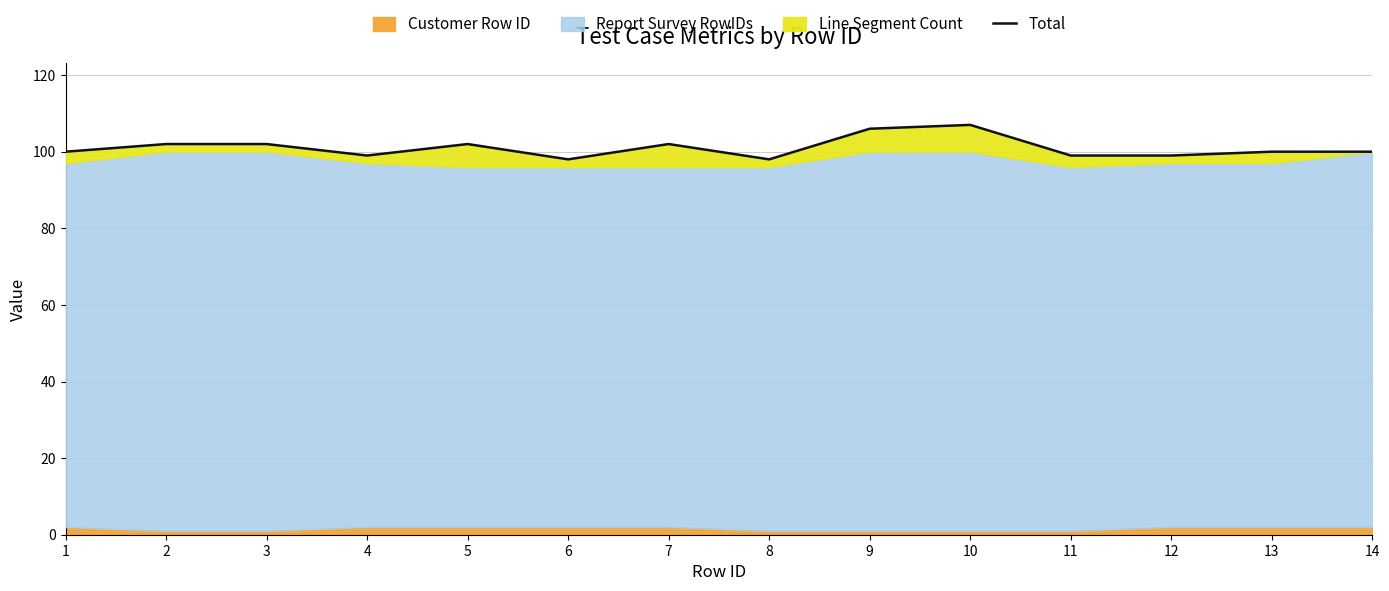

At which category does the chart reach its peak across all series?

10